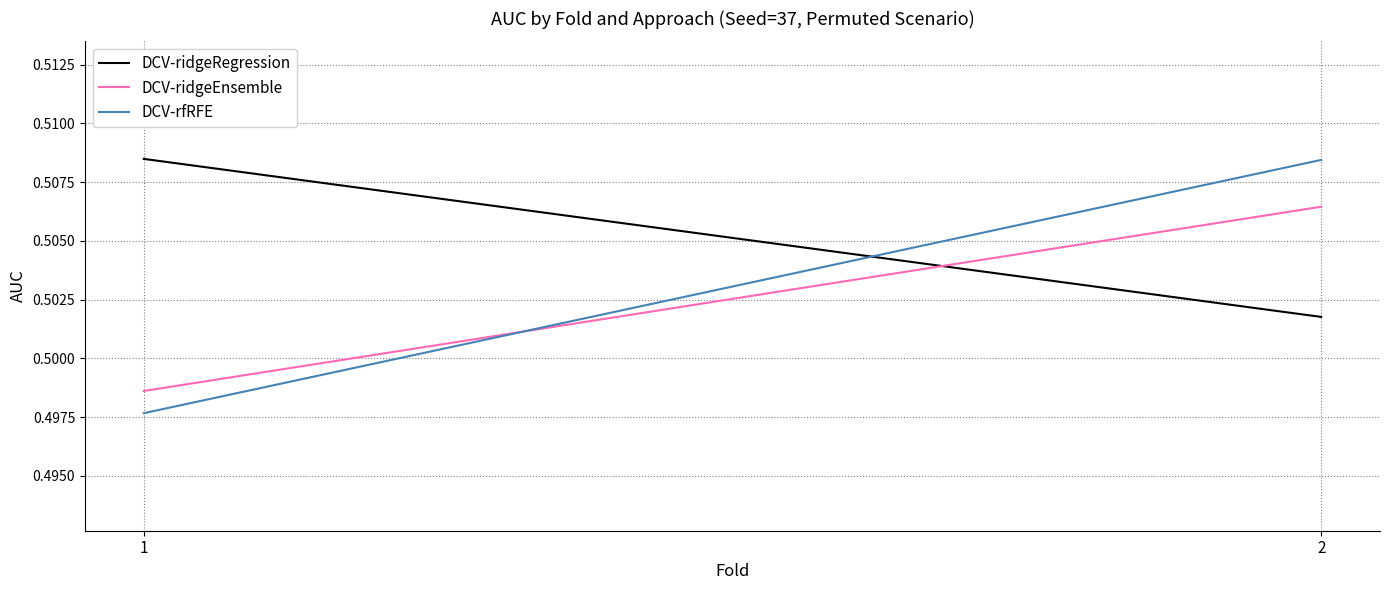

What is the lowest value of the DCV-ridgeRegression series?

0.5